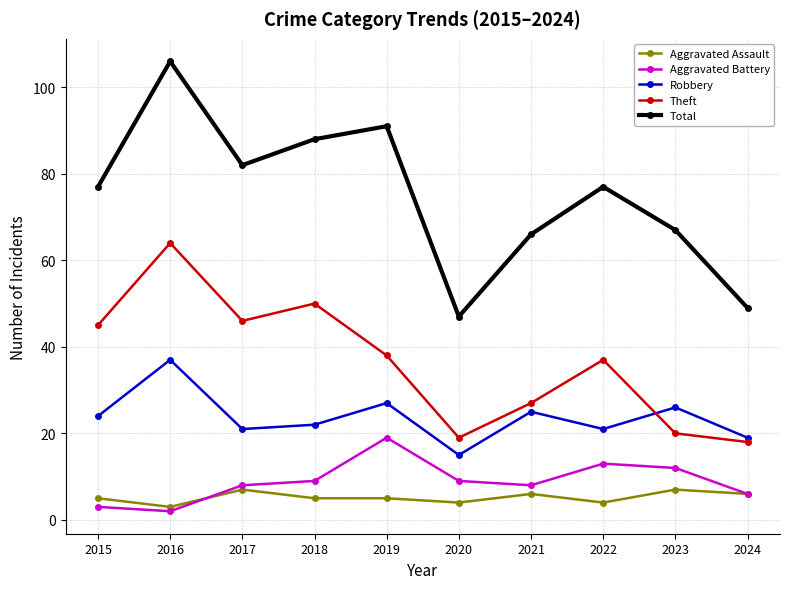

What is the approximate value of Total at 2016, to the nearest 5?

105